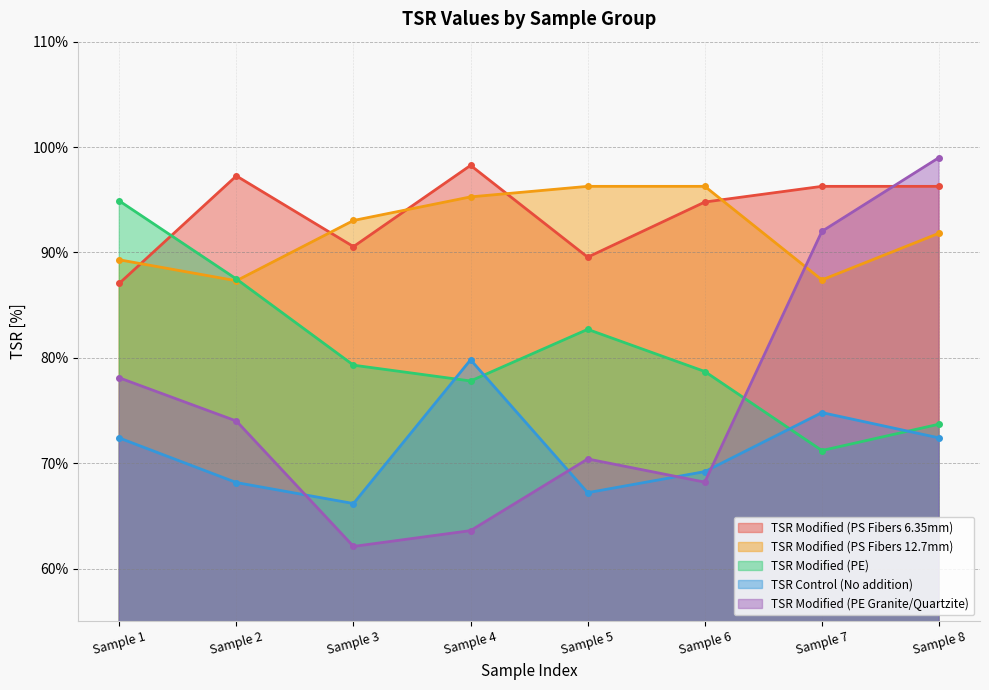

True or false: TSR Modified (PS Fibers 12.7mm) and TSR Modified (PS Fibers 6.35mm) intersect in this chart.

True